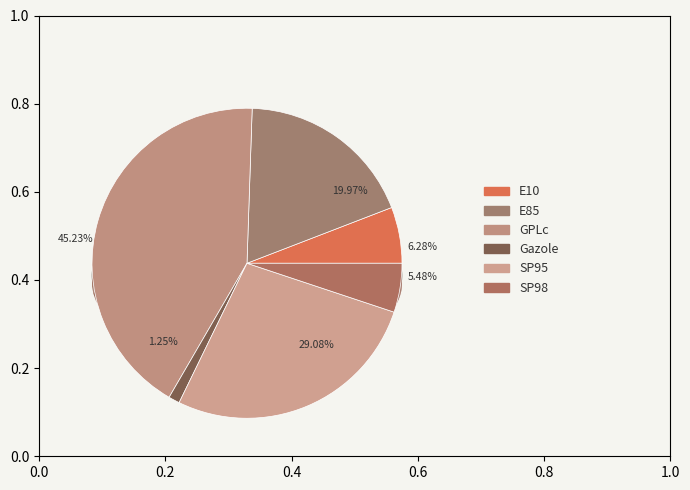

Does E10 represent more than half of the total?

No